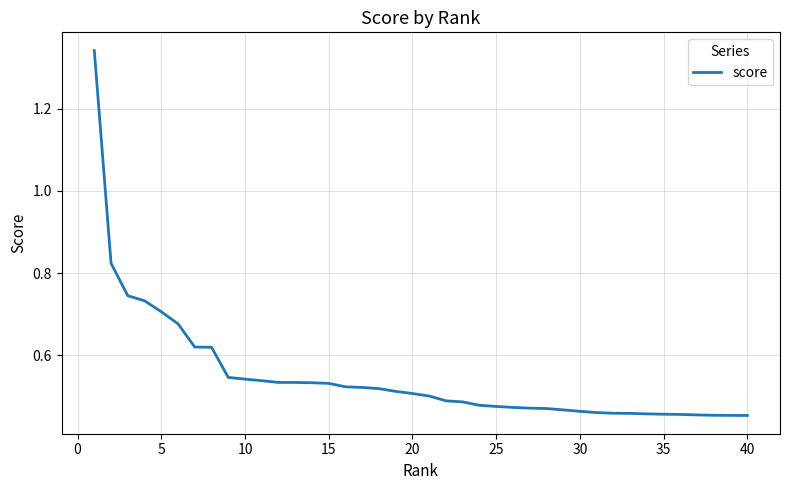

What is the difference between the maximum and minimum values?

0.9